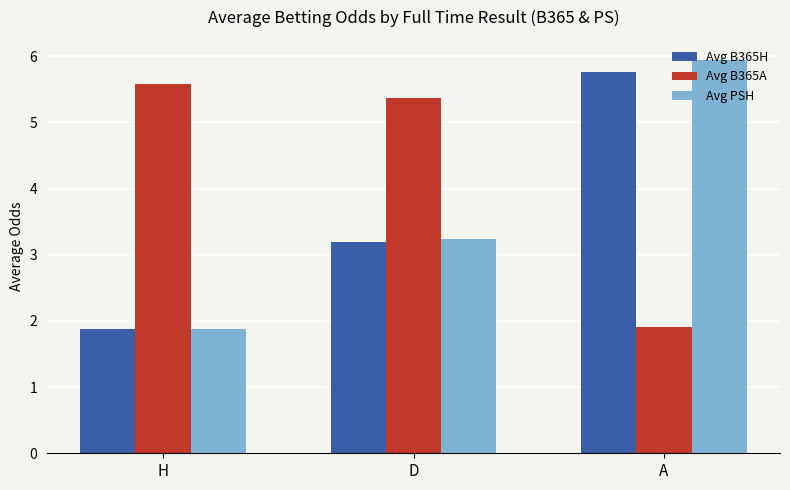

What is the difference between the highest and lowest values at A?

4.0